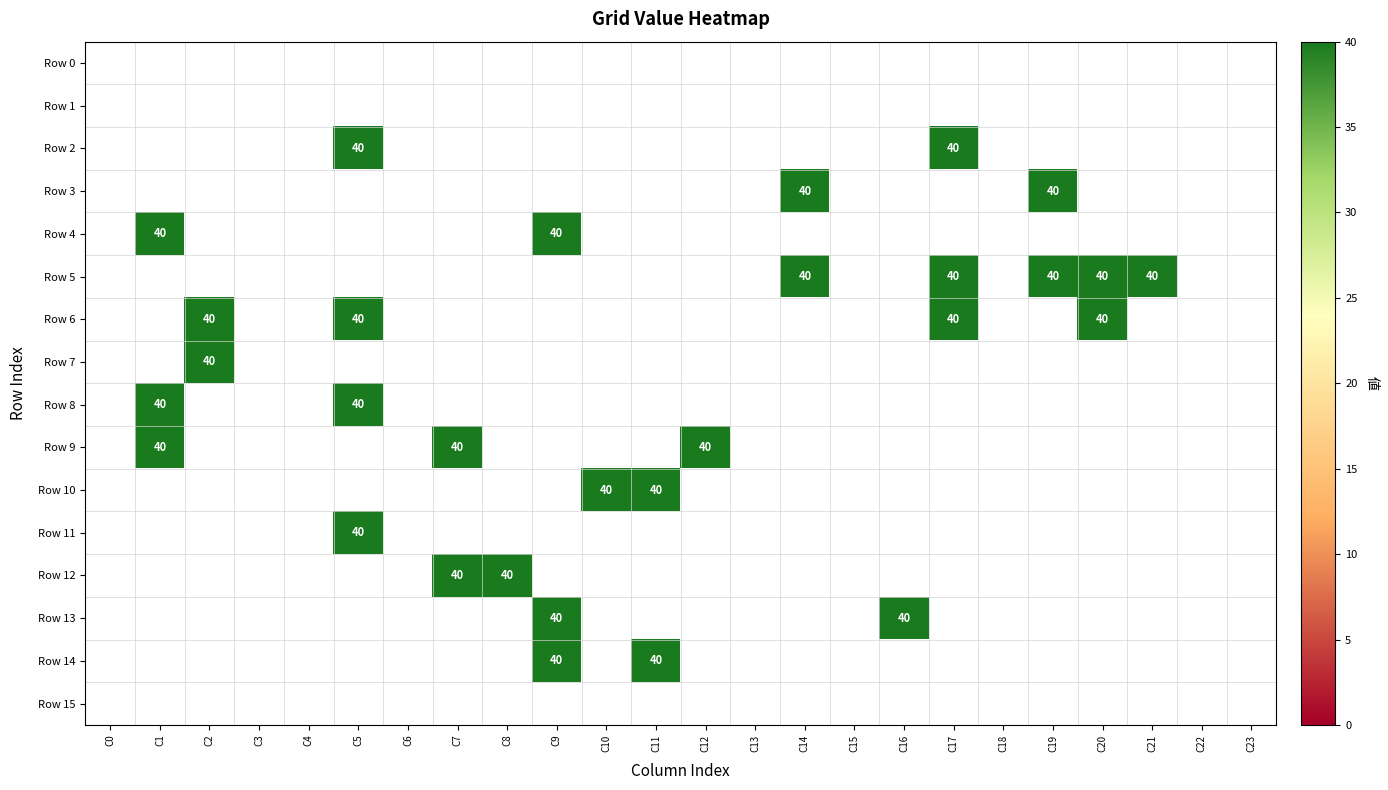

True or false: Row 2 has a value of 20 at C5.

False